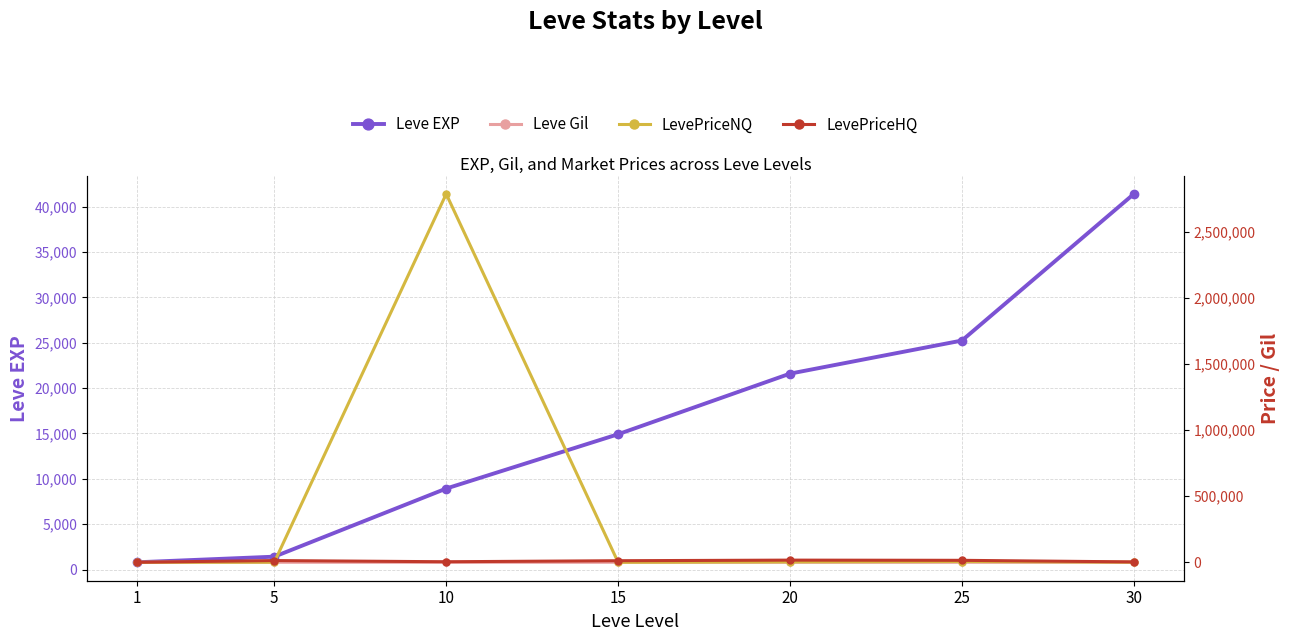

True or false: Leve EXP and Leve Gil intersect in this chart.

False